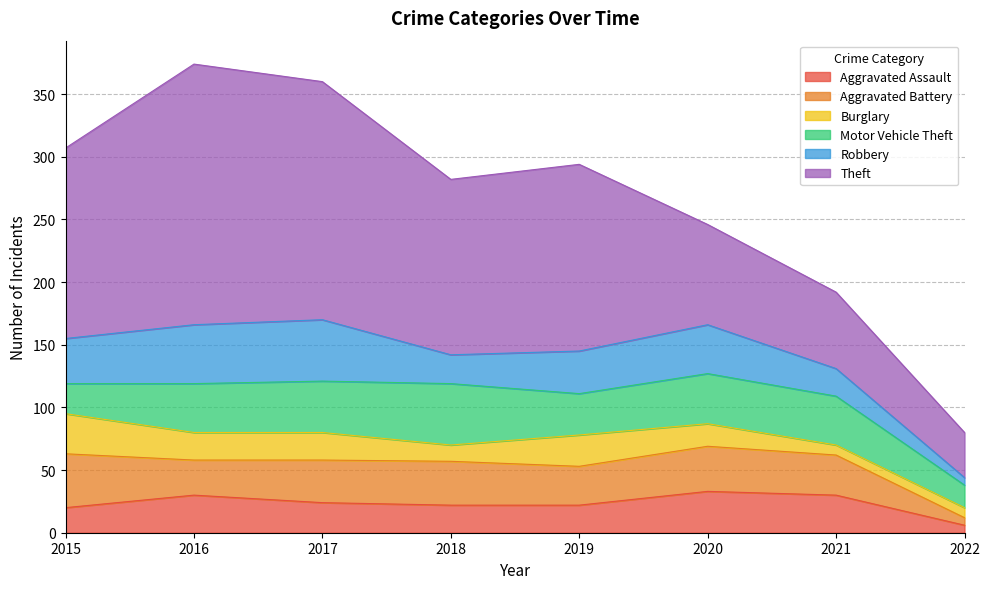

What is the difference between the highest and lowest values at 2020?

62